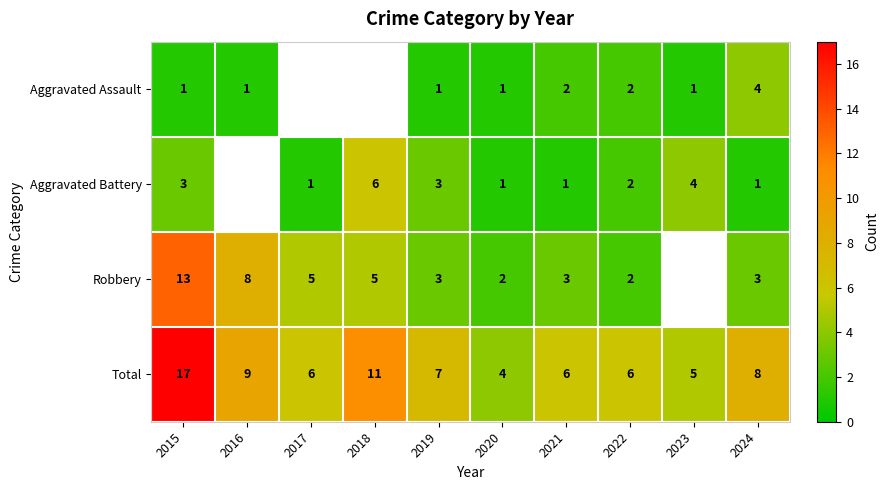

At how many categories does at least one series exceed 1?

10